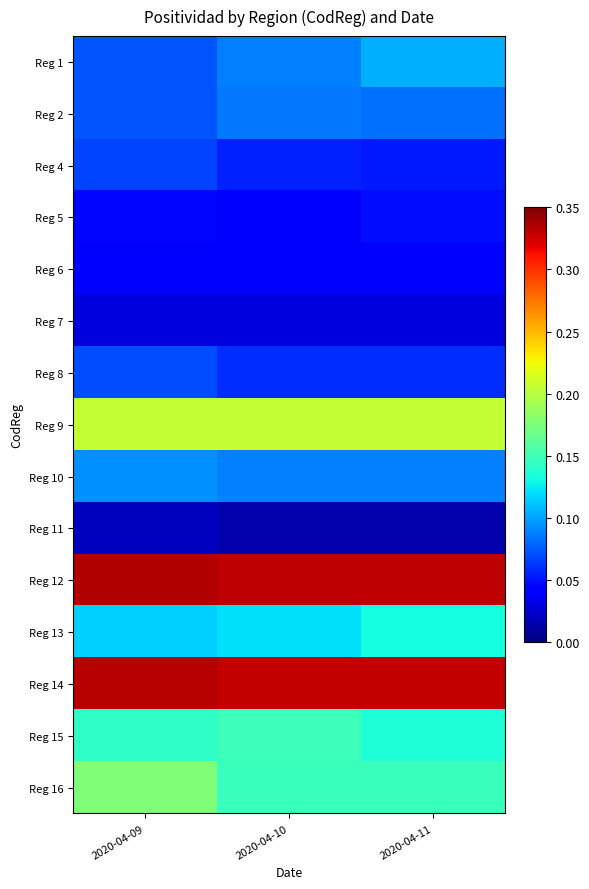

At how many categories does at least one series exceed 0?

3